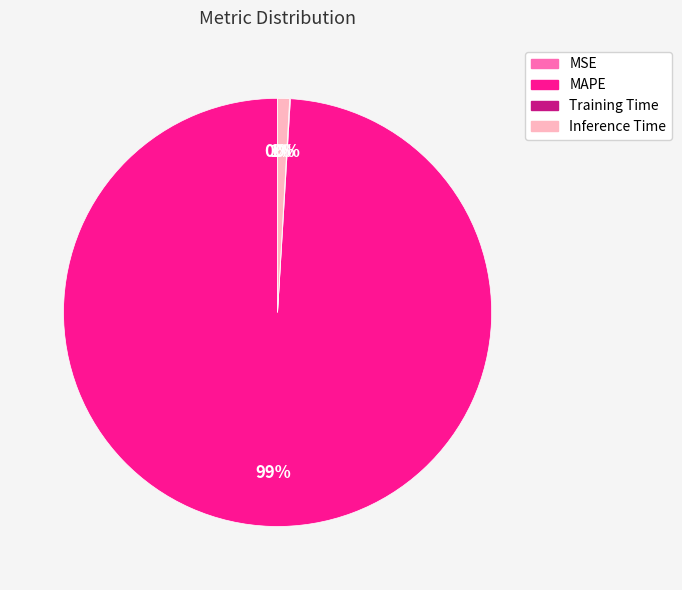

Which category has the biggest portion of the pie?

MAPE